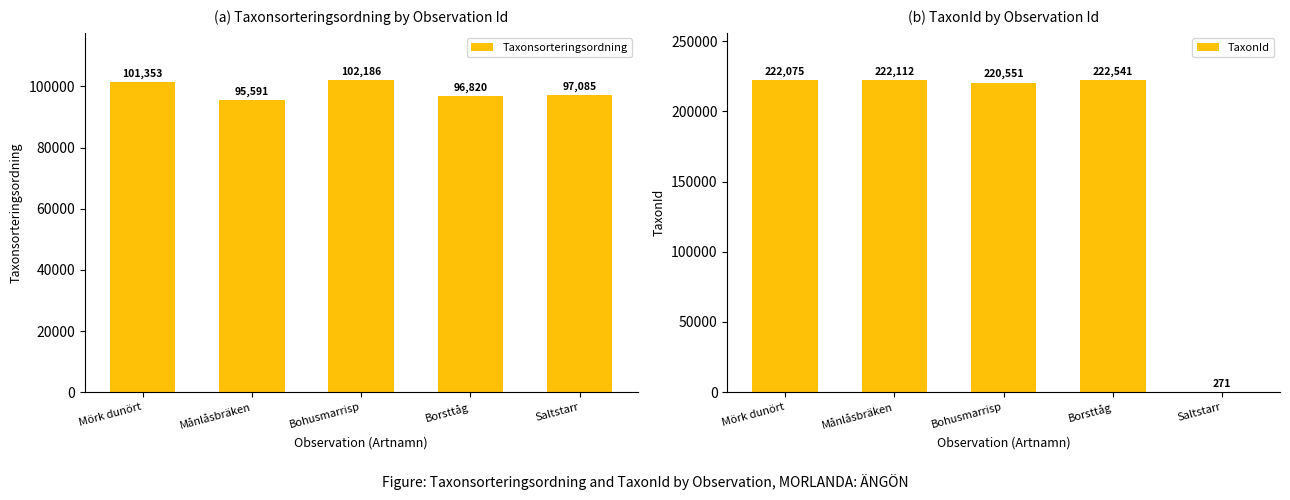

How many data points in Taxonsorteringsordning are above 97085?

2